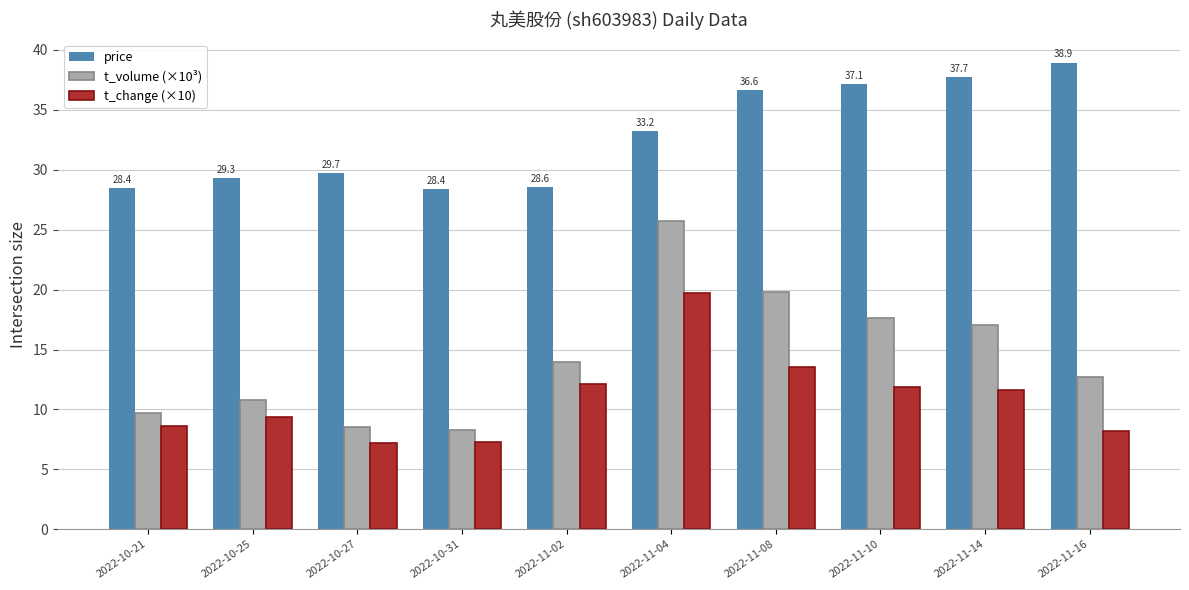

What is the greatest value displayed?

38.9